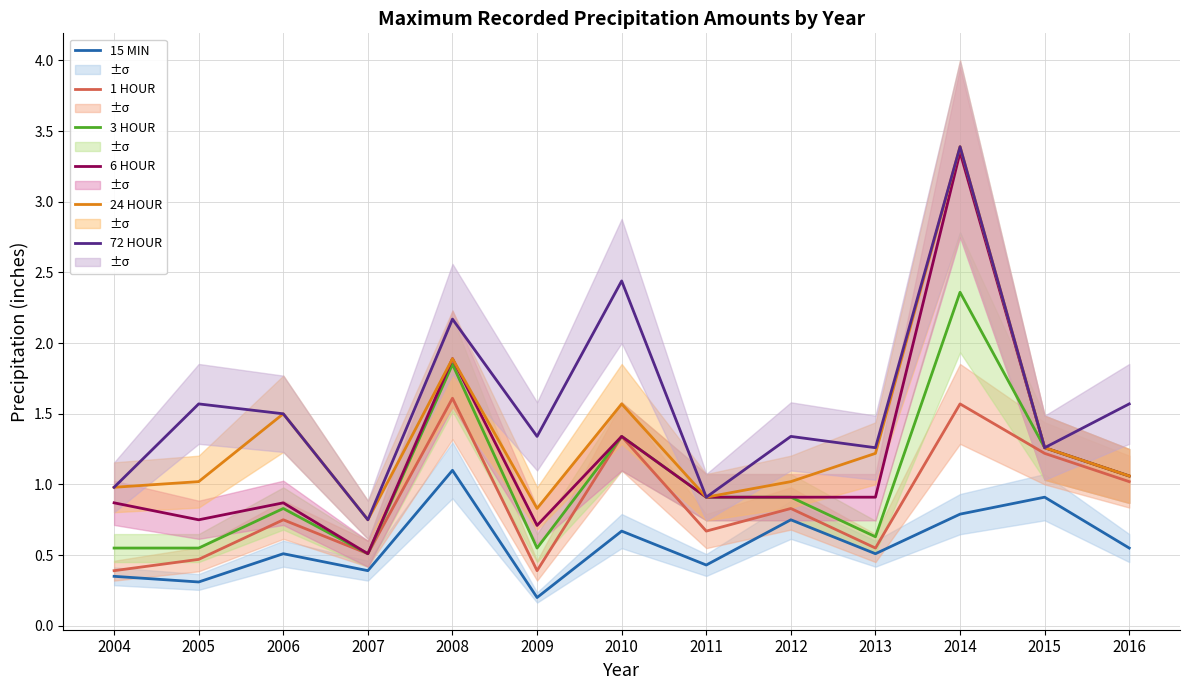

Reading left to right, what are all the values shown in this chart?

15 MIN: 0.3	0.3	0.5	0.4	1.1	0.2	0.7	0.4	0.8	0.5	0.8	0.9	0.6
1 HOUR: 0.4	0.5	0.8	0.5	1.6	0.4	1.3	0.7	0.8	0.6	1.6	1.2	1.0
3 HOUR: 0.6	0.6	0.8	0.5	1.9	0.6	1.3	0.9	0.9	0.6	2.4	1.3	1.1
6 HOUR: 0.9	0.8	0.9	0.5	1.9	0.7	1.3	0.9	0.9	0.9	3.4	1.3	1.1
24 HOUR: 1.0	1.0	1.5	0.8	1.9	0.8	1.6	0.9	1.0	1.2	3.4	1.3	1.1
72 HOUR: 1.0	1.6	1.5	0.8	2.2	1.3	2.4	0.9	1.3	1.3	3.4	1.3	1.6